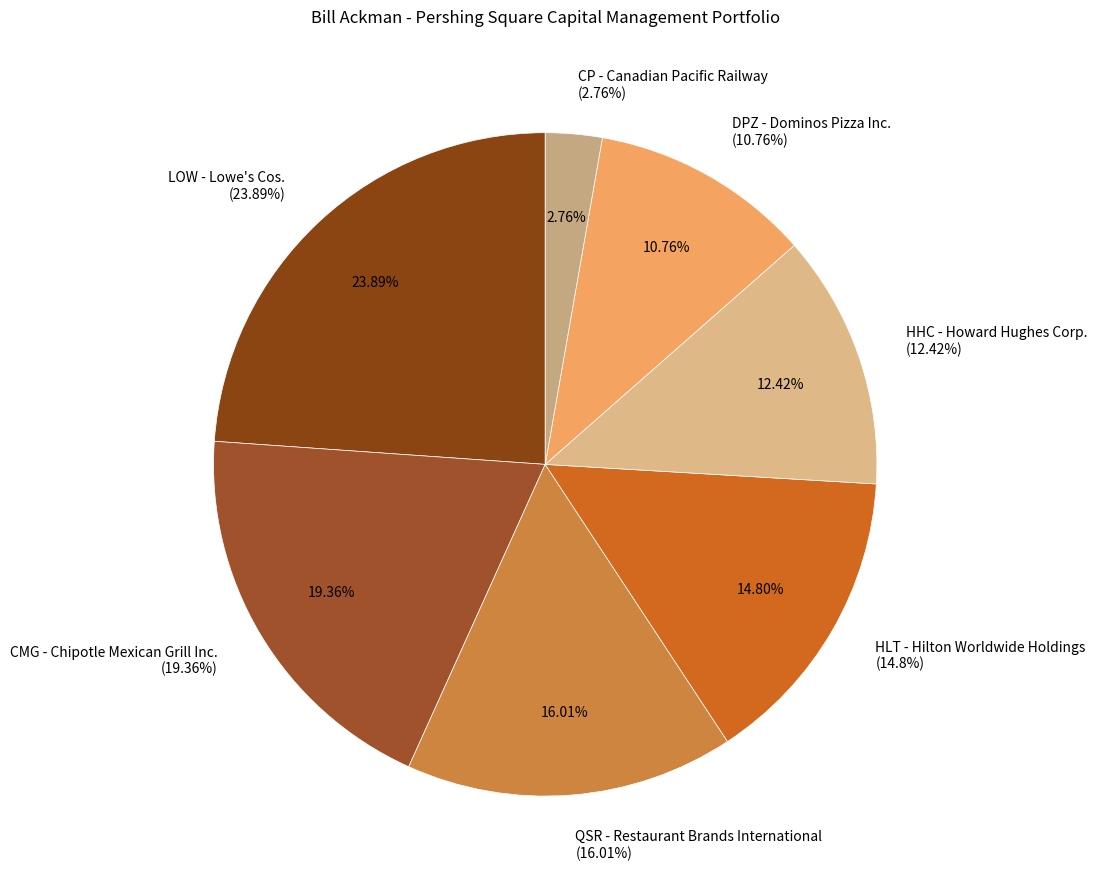

How much of the chart is everything except CMG - Chipotle Mexican Grill Inc.?

80.6%